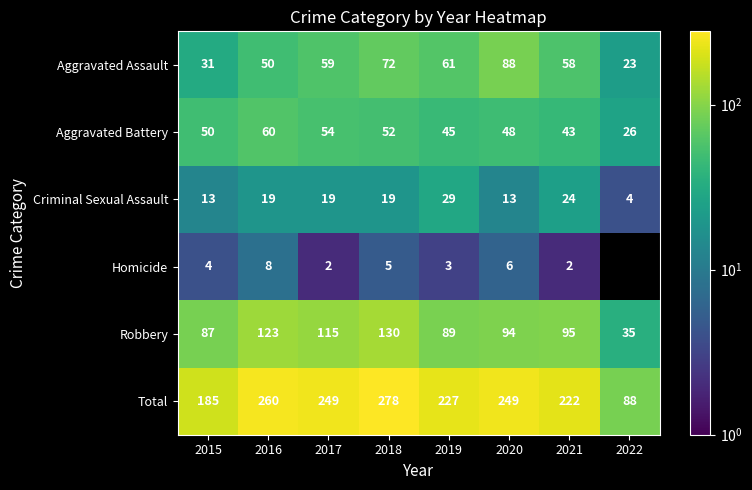

Where is Aggravated Battery nearest to the value 43?

2021